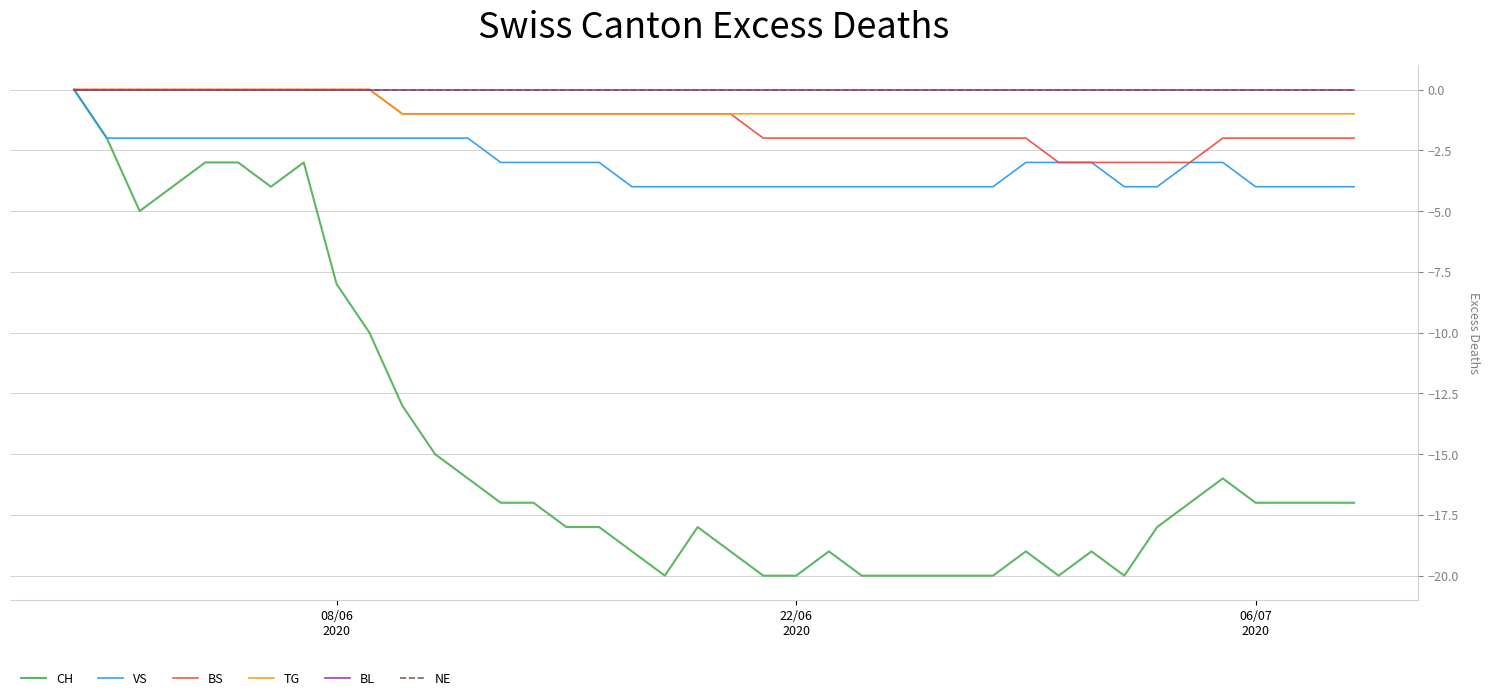

Does the chart have visible grid lines?

Yes